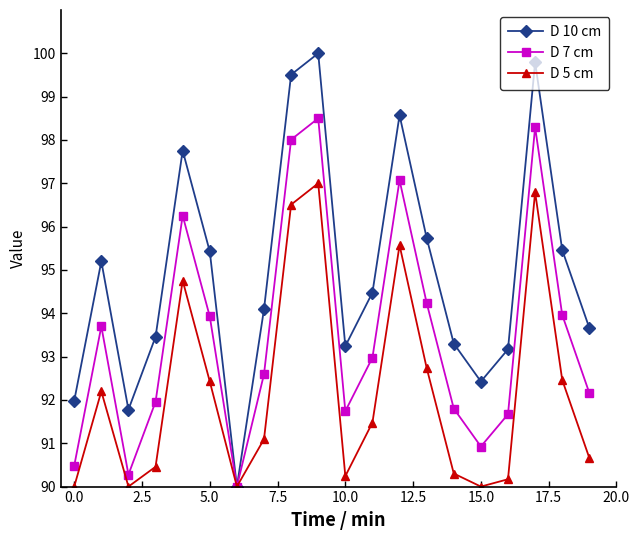

What are all the series names shown in the legend?

D 10 cm, D 7 cm, D 5 cm